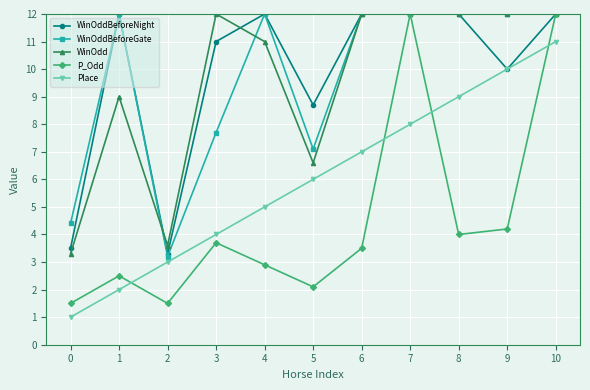

Reading right to left, transcribe all the data shown in this chart.

WinOddBeforeNight: 10=12.0	9=10.0	8=12.0	7=12.0	6=12.0	5=8.7	4=12.0	3=11.0	2=3.3	1=12.0	0=3.5
WinOddBeforeGate: 10=12.0	9=12.0	8=12.0	7=12.0	6=12.0	5=7.1	4=12.0	3=7.7	2=3.2	1=12.0	0=4.4
WinOdd: 10=12.0	9=12.0	8=12.0	7=12.0	6=12.0	5=6.6	4=11.0	3=12.0	2=3.6	1=9.0	0=3.3
P_Odd: 10=12.0	9=4.2	8=4.0	7=12.0	6=3.5	5=2.1	4=2.9	3=3.7	2=1.5	1=2.5	0=1.5
Place: 10=11.0	9=10.0	8=9.0	7=8.0	6=7.0	5=6.0	4=5.0	3=4.0	2=3.0	1=2.0	0=1.0